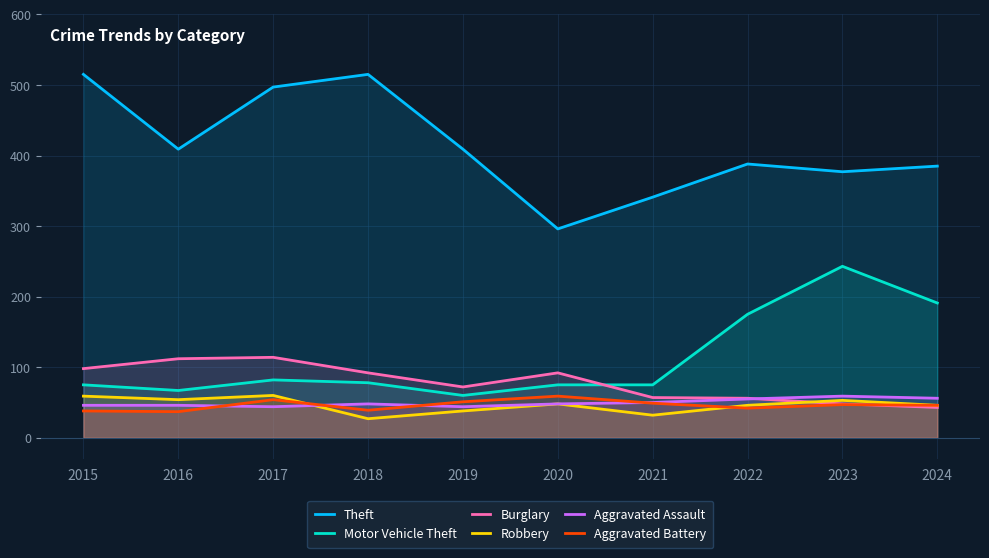

Which series has the largest total across all categories?

Theft